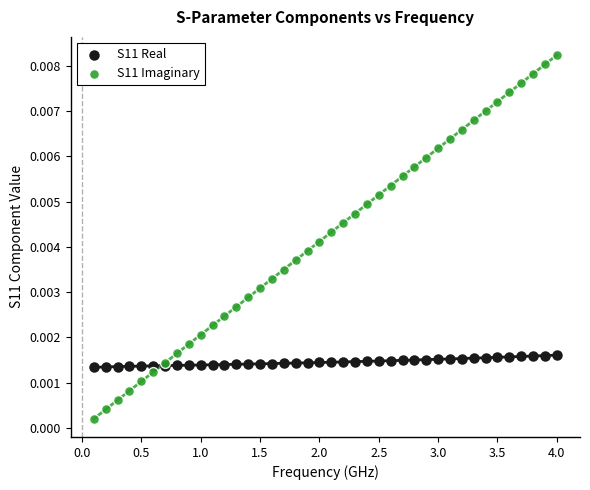

Which series reaches the maximum Y coordinate?

S11 Imaginary